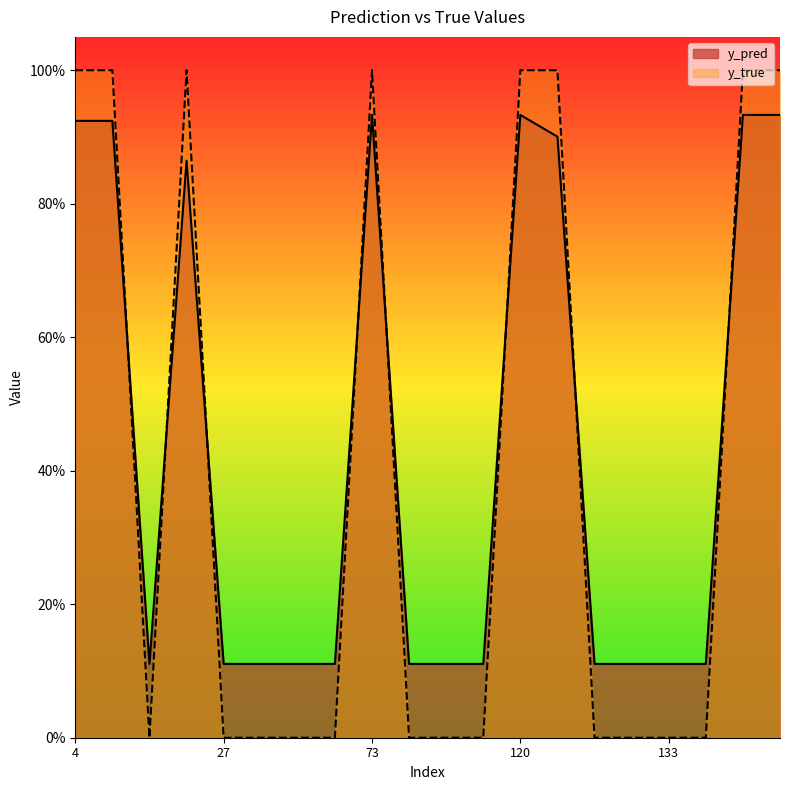

Does the chart display data point markers on the line(s)?

No